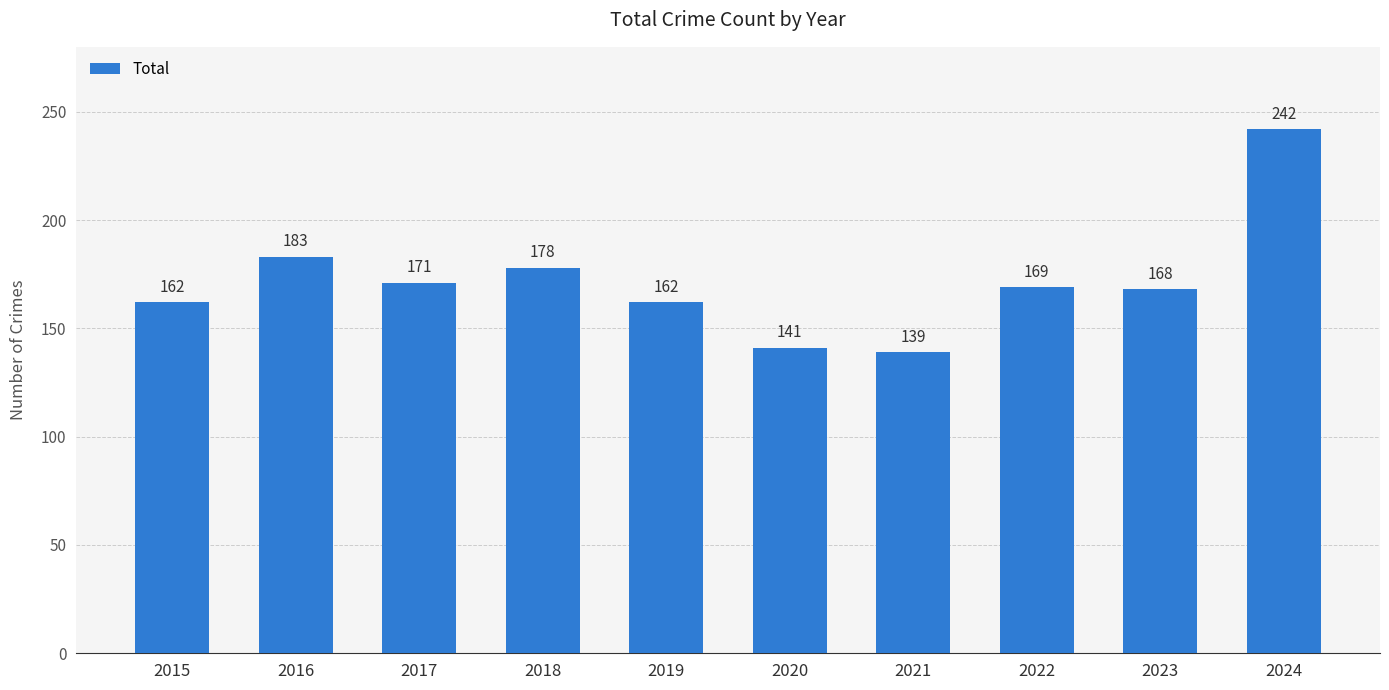

Reading left to right, list all the values displayed in this chart.

162	183	171	178	162	141	139	169	168	242